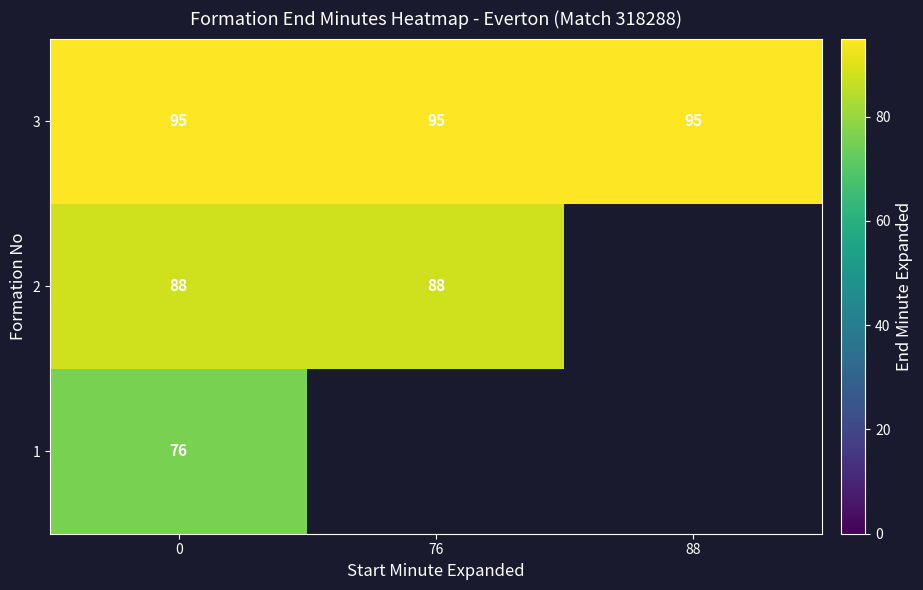

Rank the series at 0 from lowest to highest value.

1, 2, 3